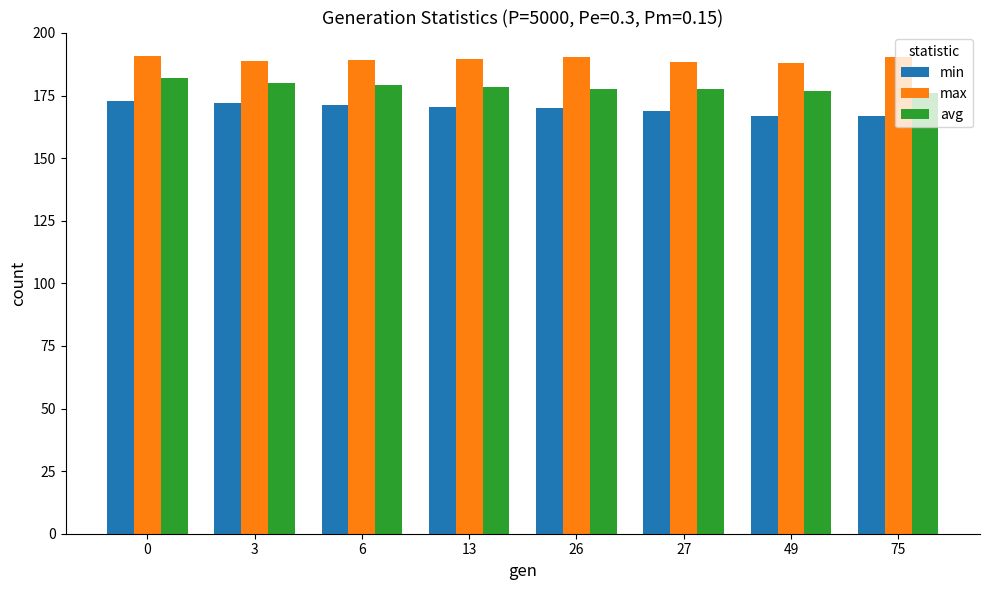

List the series in order of their peak value, lowest first.

min, avg, max